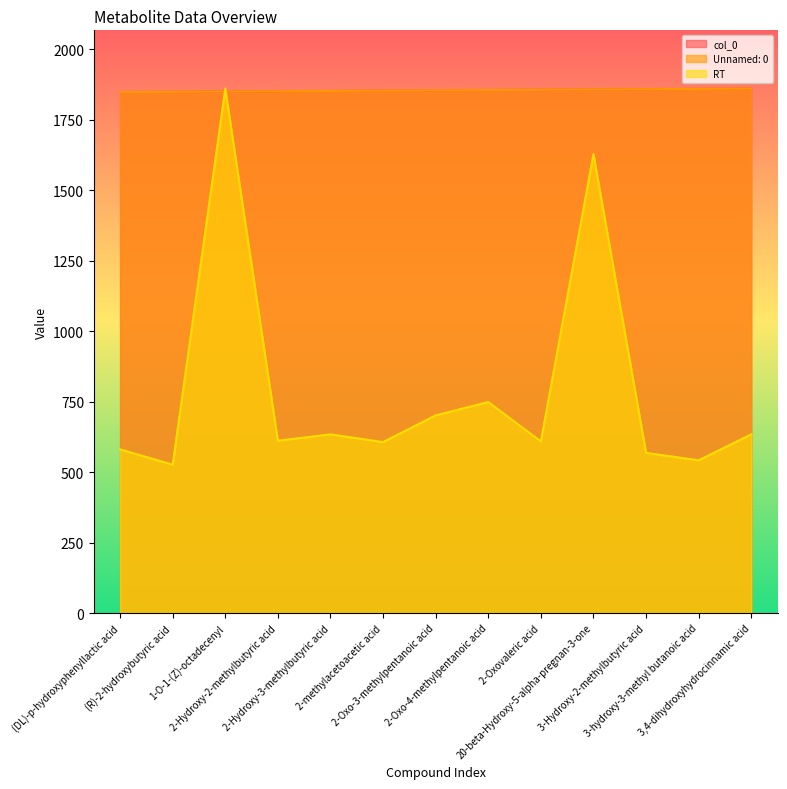

How many data points in Unnamed: 0 are less than 1853?

6